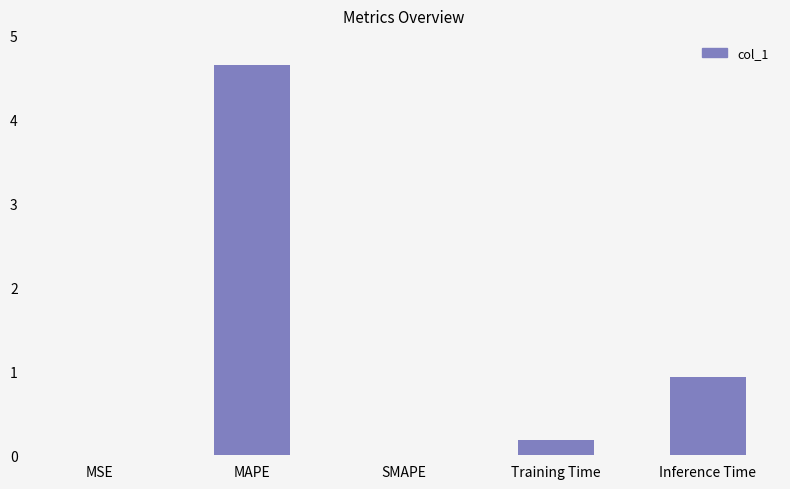

Which label corresponds to the largest value in the chart?

MAPE